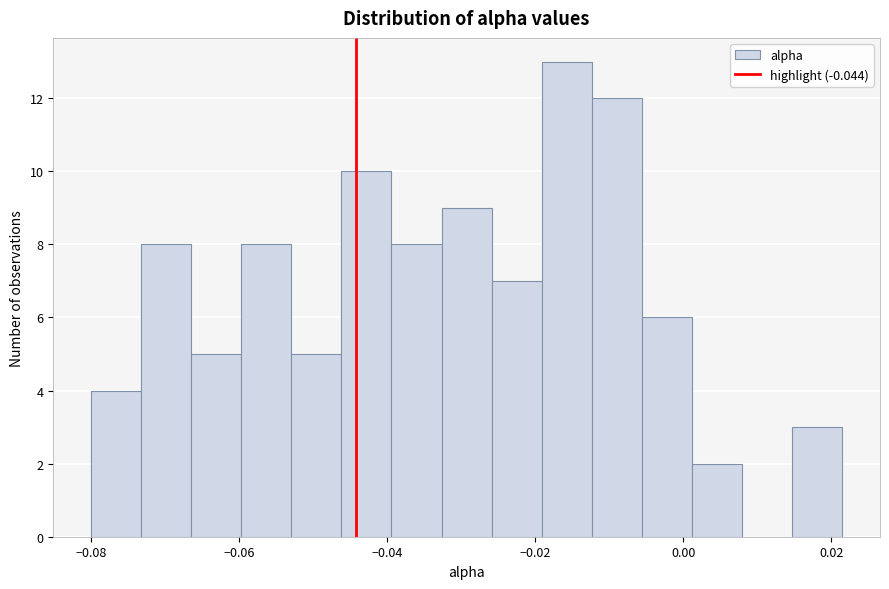

Around what value on the x-axis is the tallest bar? Give the approximate position of its centre, as read against the axis.

-0.016